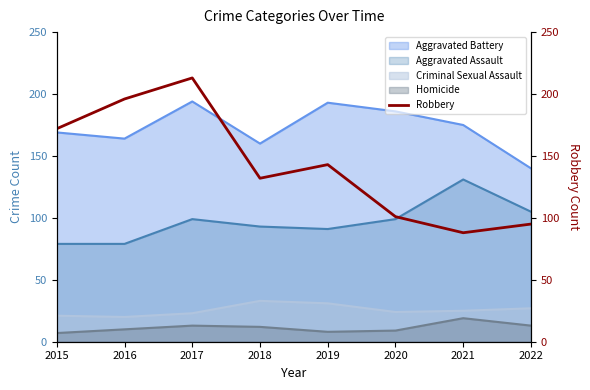

Is the value of Criminal Sexual Assault at 2015 greater than the value of Aggravated Assault at 2022?

No